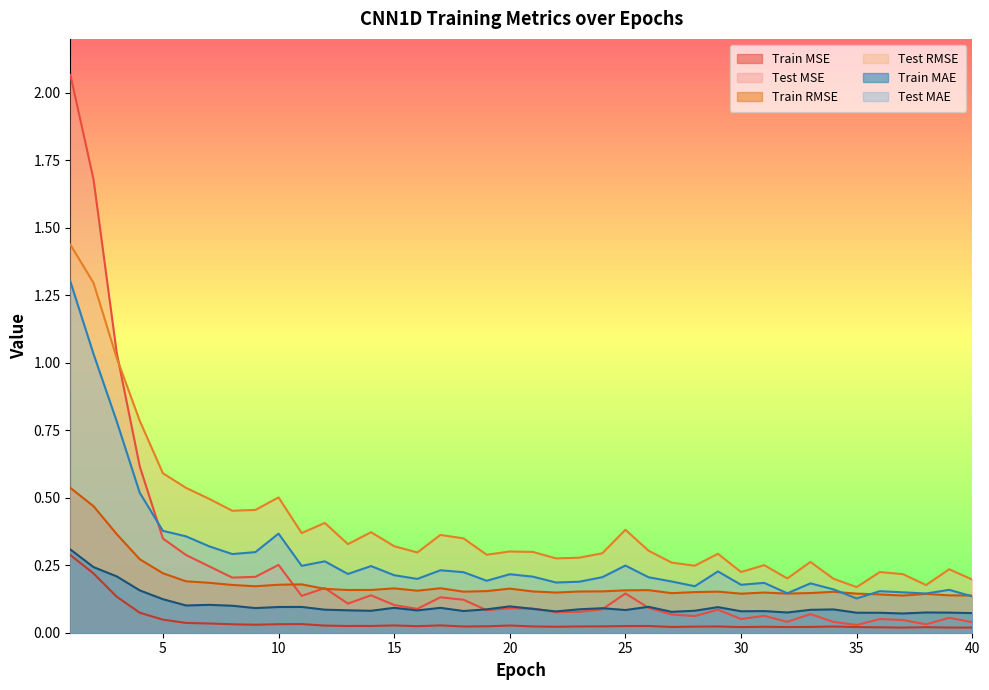

Count the number of data series in this chart.

6